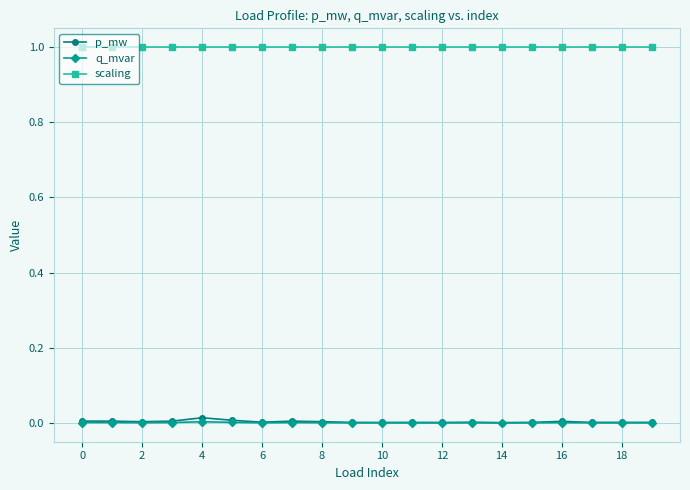

Which series has the widest spread of values?

p_mw